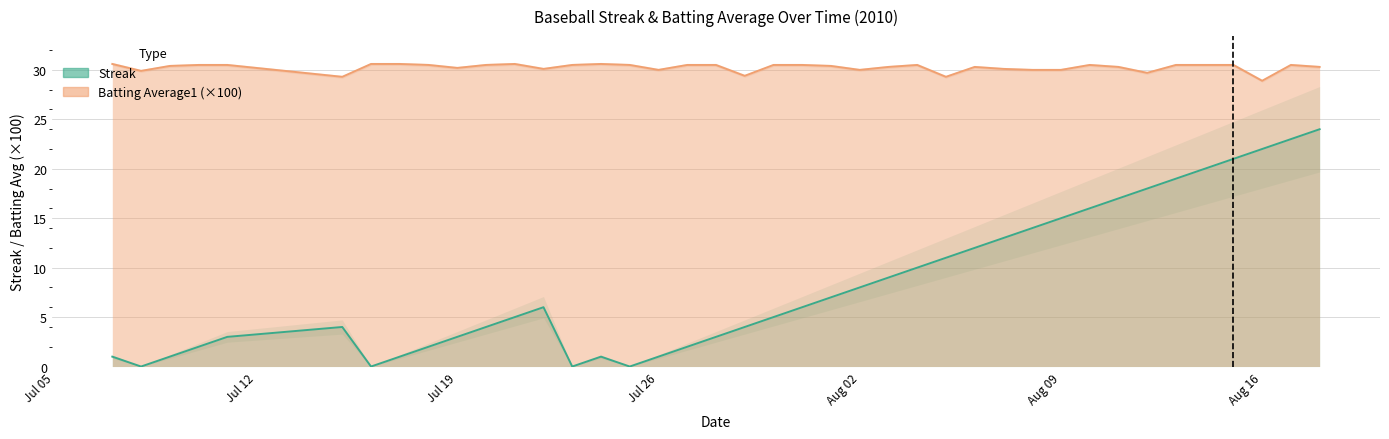

True or false: Batting Average1 (×100) and Streak intersect in this chart.

False